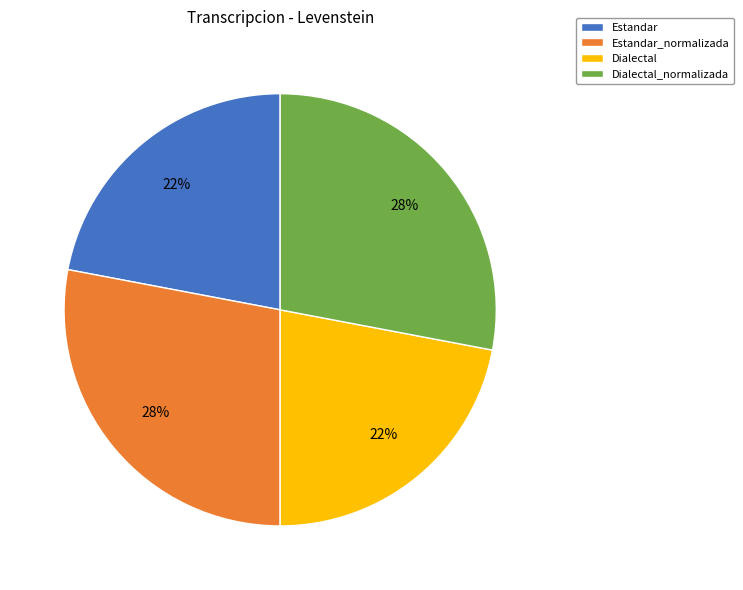

To the nearest percent, what portion does Dialectal represent?

22%